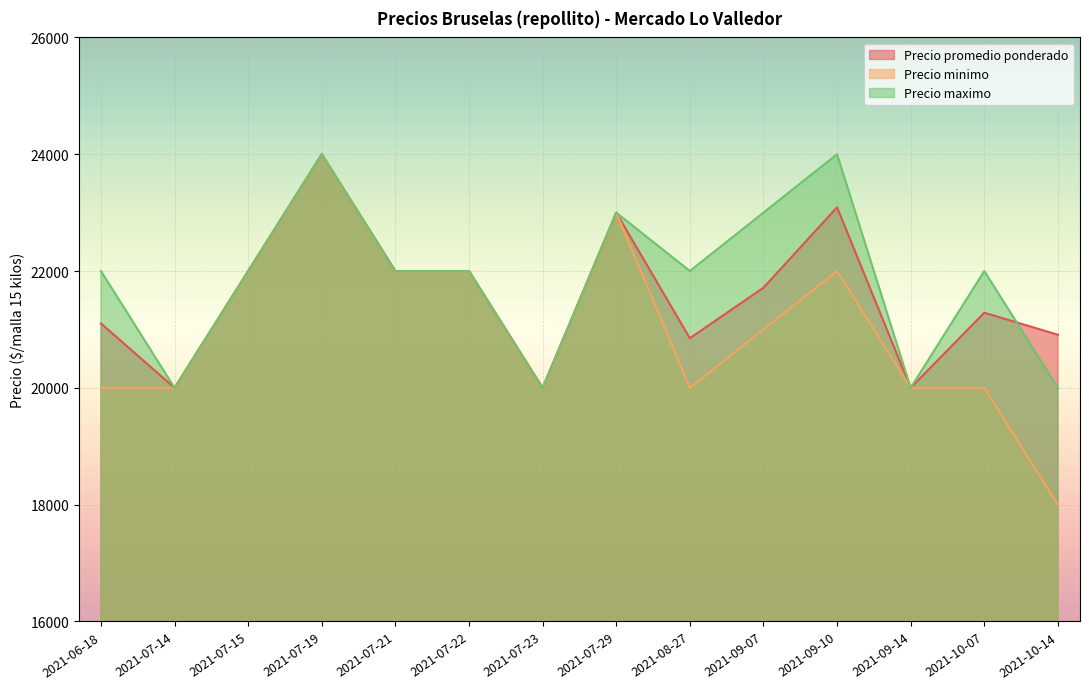

What is the minimum value shown in the chart?

18000